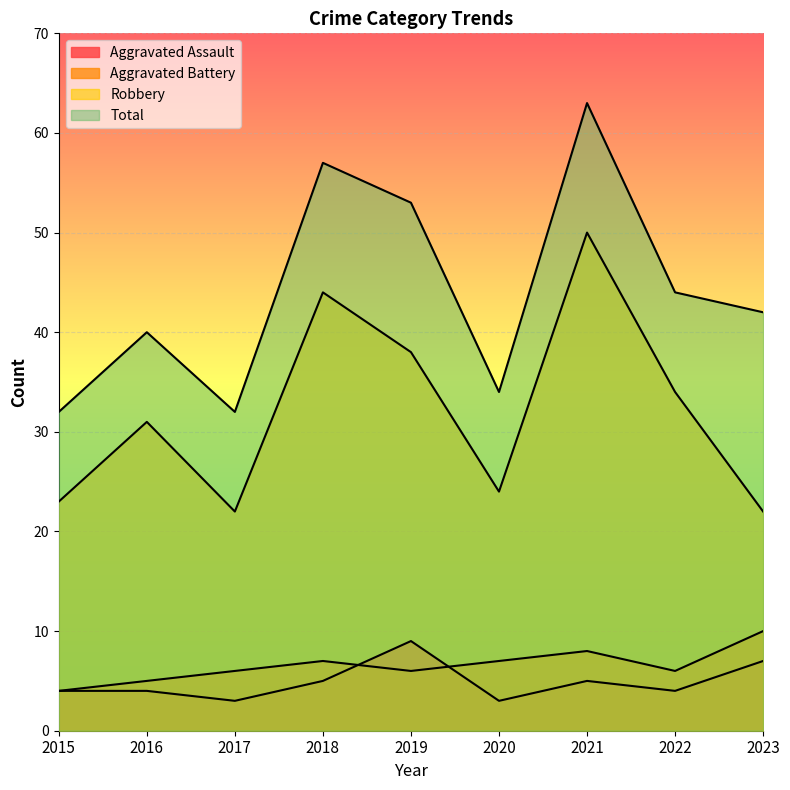

What is the difference between the Total values at 2017 and 2021?

31